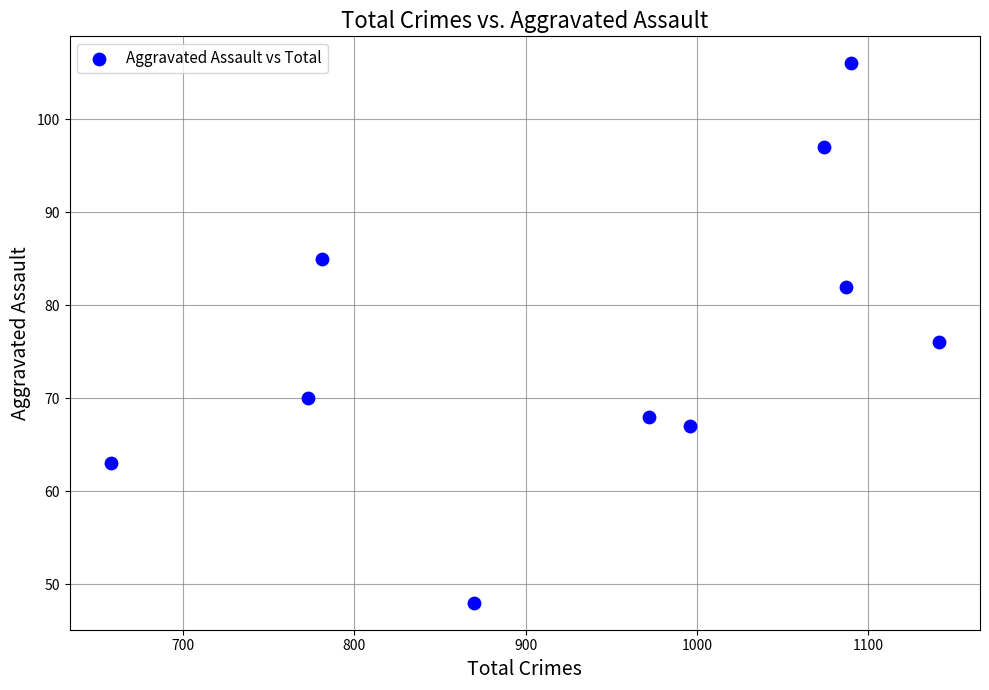

What Y value in the scatter plot is closest to 77?

76